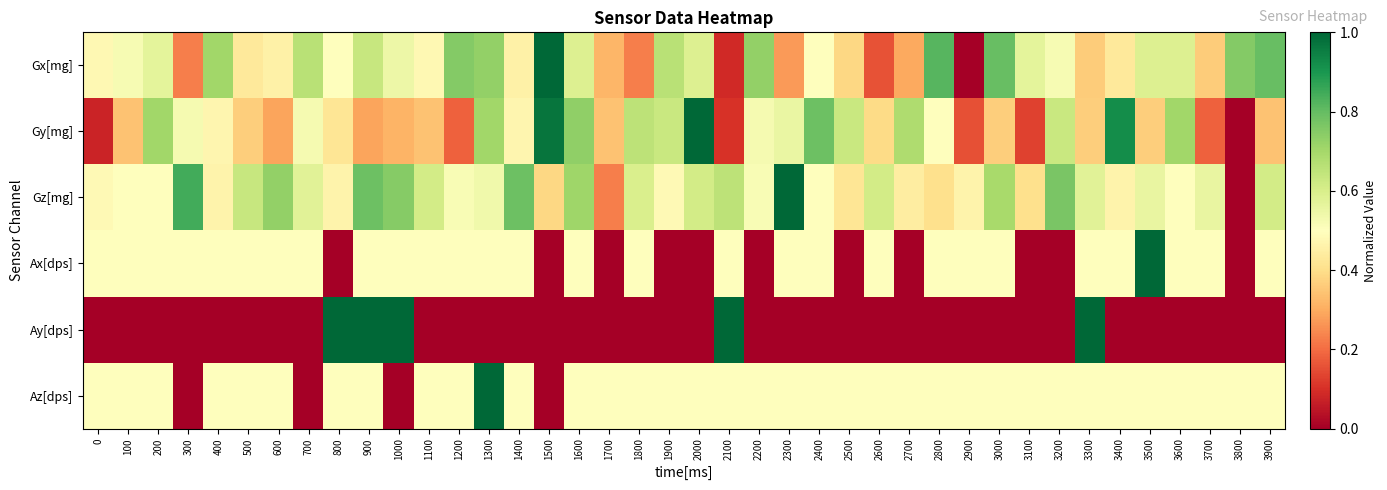

At 3300, list the series in order from largest to smallest.

Ay[dps], Gz[mg], Ax[dps], Az[dps], Gy[mg], Gx[mg]